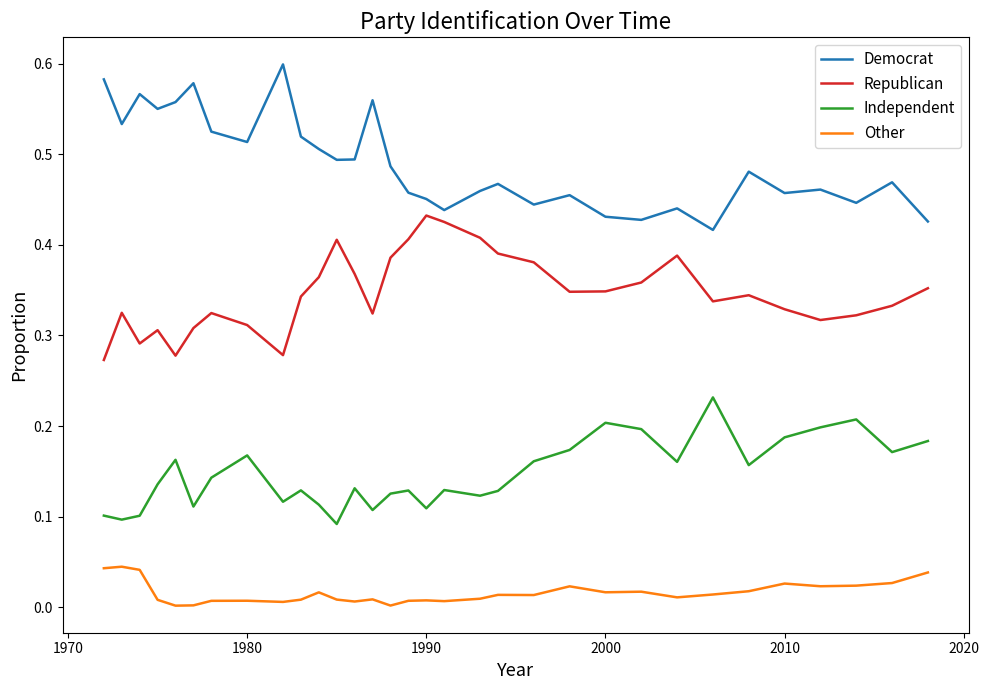

Rank the series by their average value, from highest to lowest.

Democrat, Republican, Independent, Other